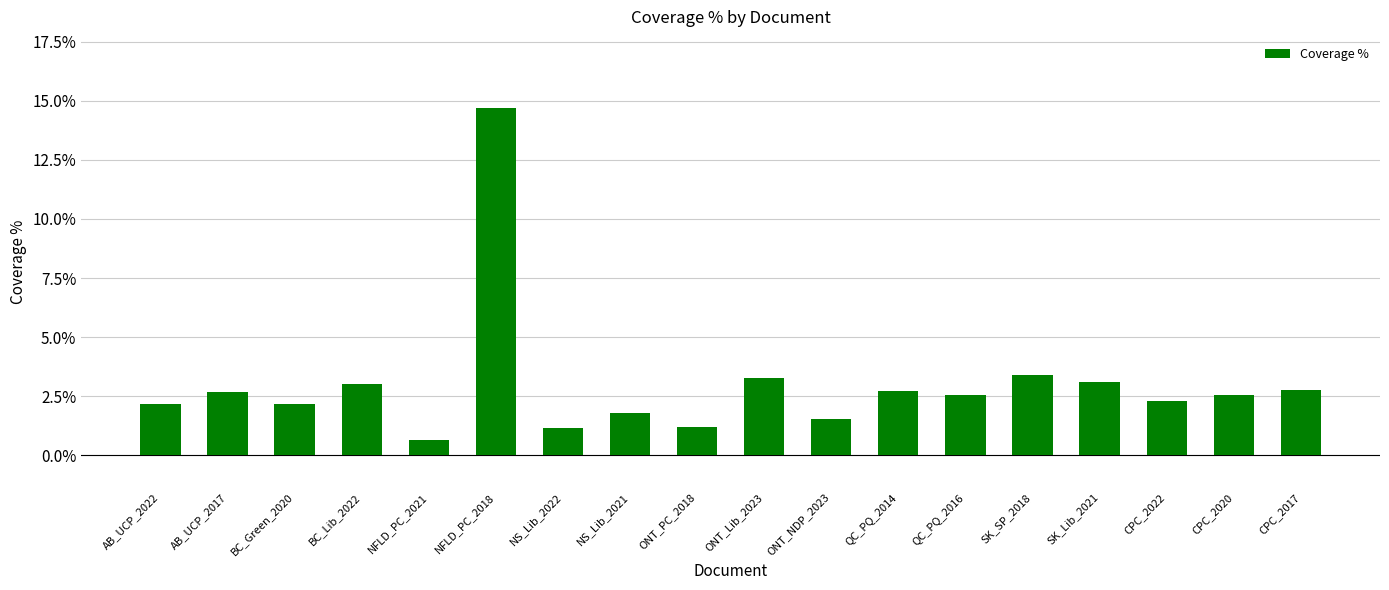

What position from the right is AB_UCP_2022?

18